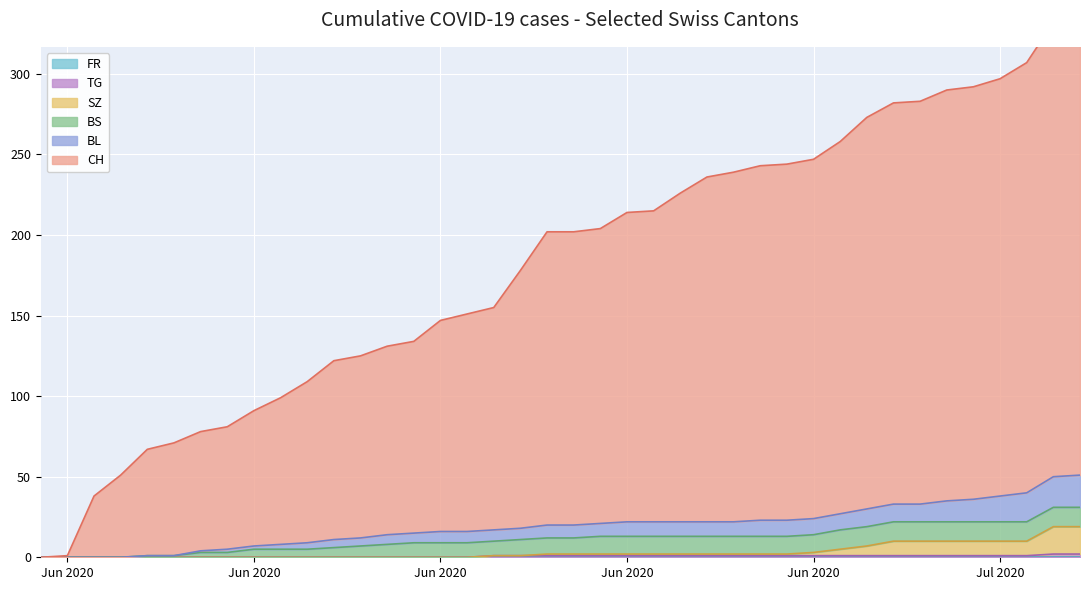

What is the highest value of the CH series?

339